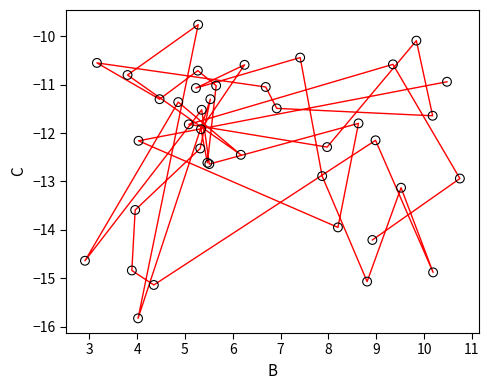

What Y value in the scatter plot is closest to -12?

-11.9